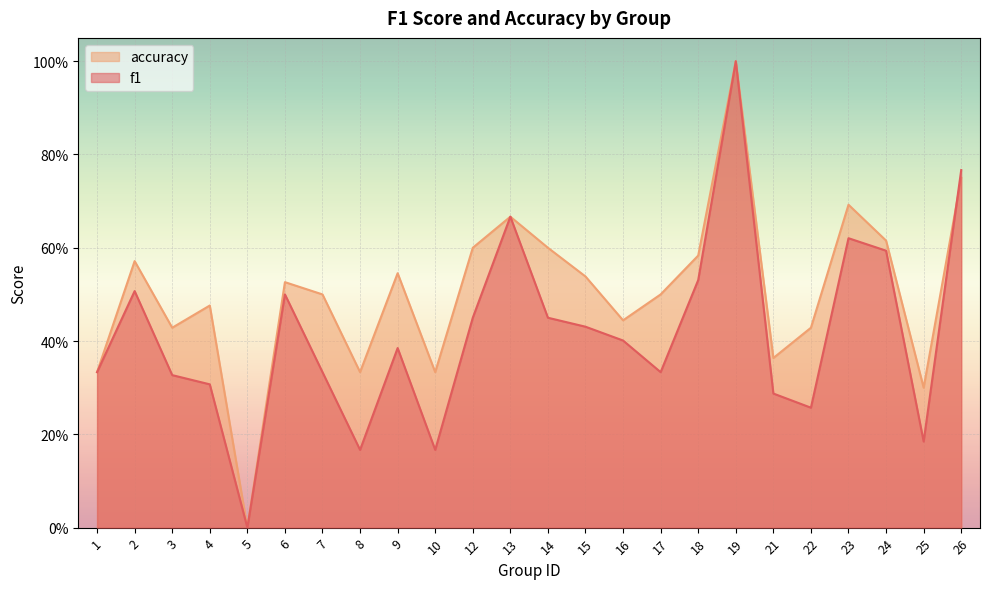

List the series in order of their overall mean, highest first.

accuracy, f1